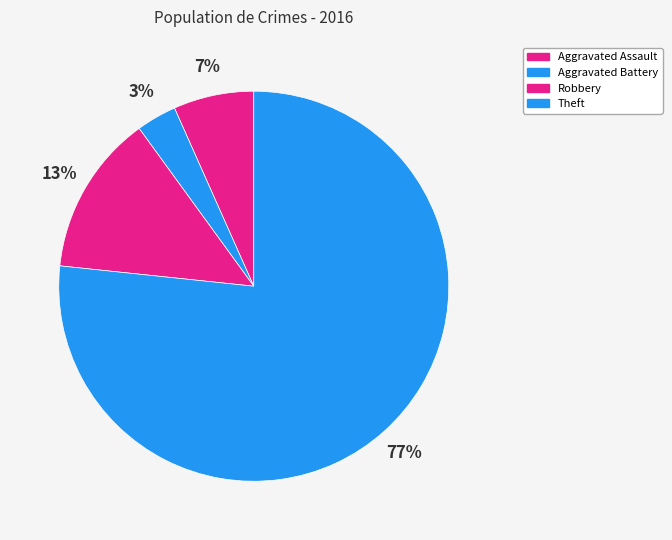

Is there a majority slice in this chart?

Yes